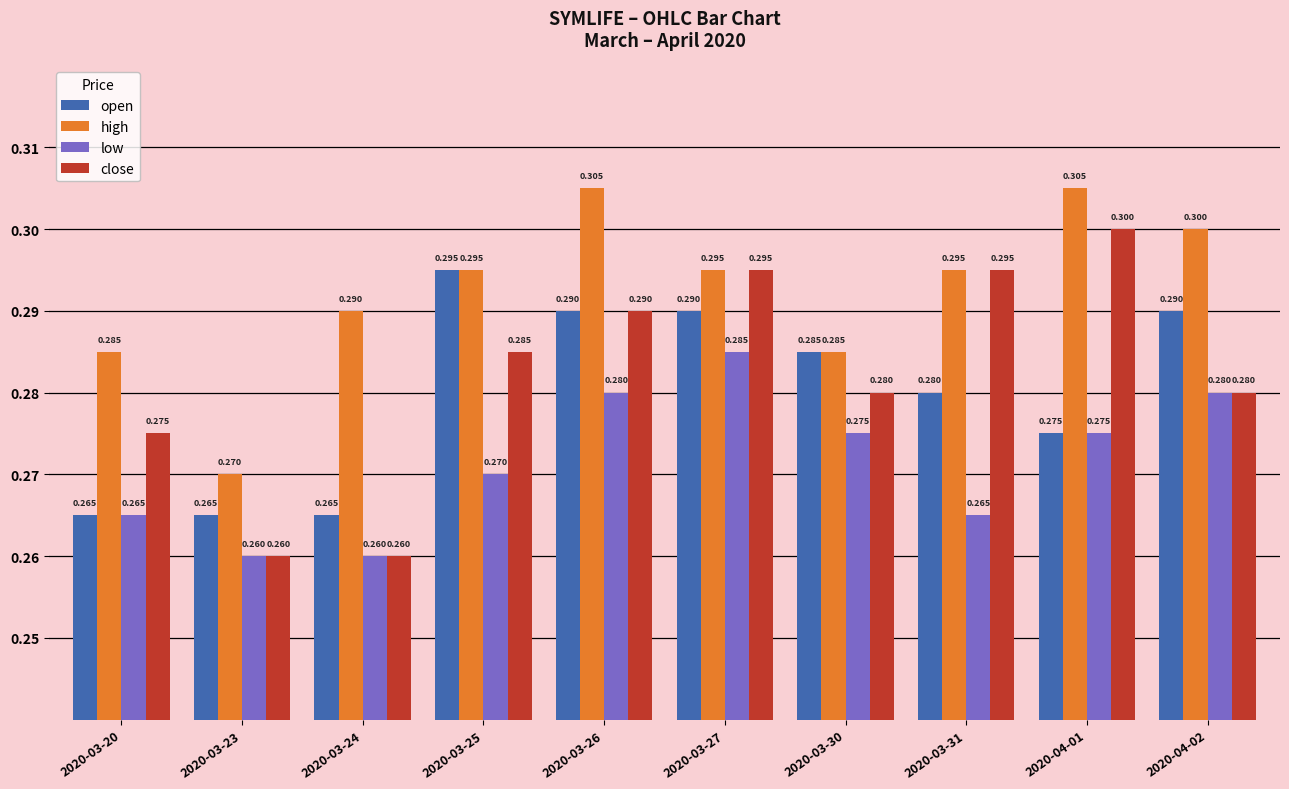

Which series has the largest range (max minus min)?

close